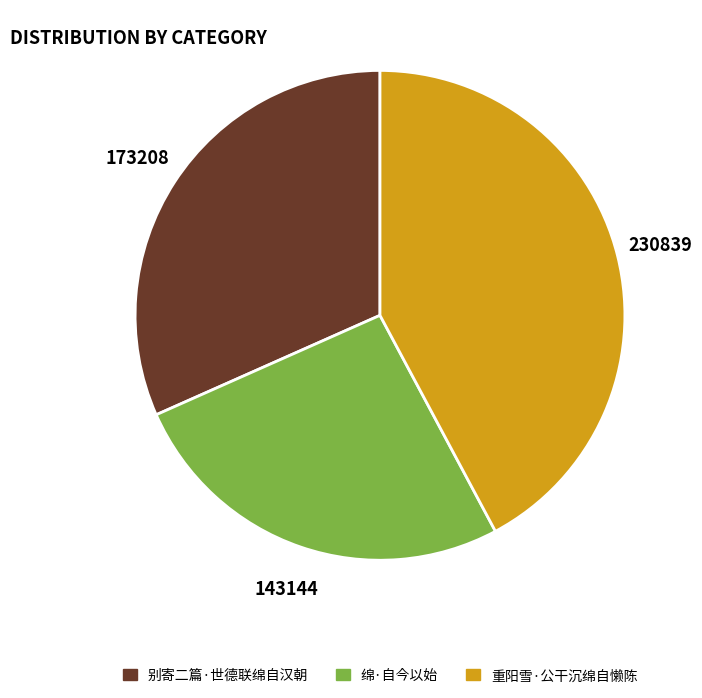

Do 重阳雪·公干沉绵自懒陈 and 绵·自今以始 together represent more than half of the pie?

Yes